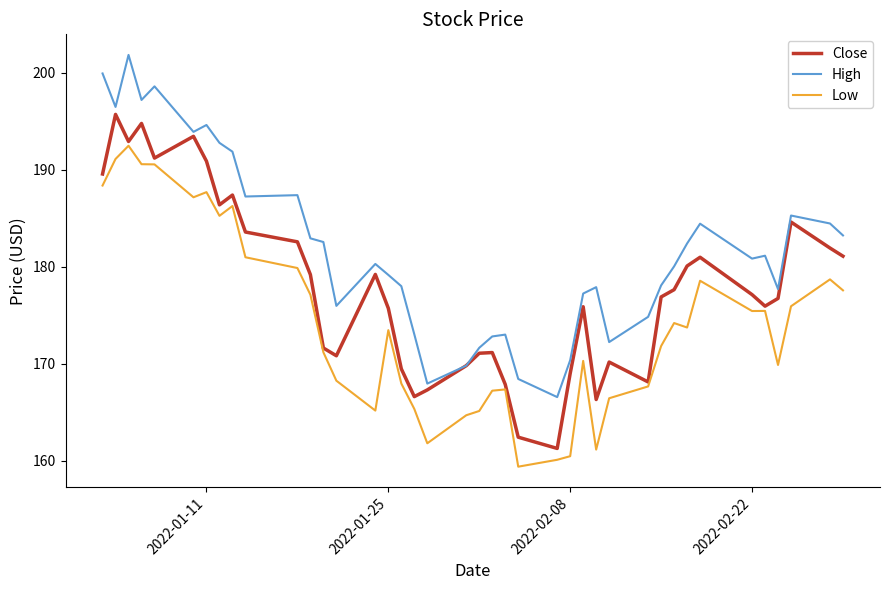

What is the highest value of the High series?

201.8